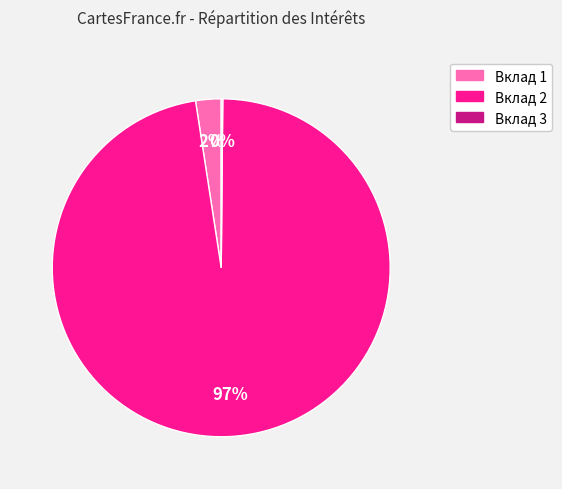

What is the majority slice?

Вклад 2